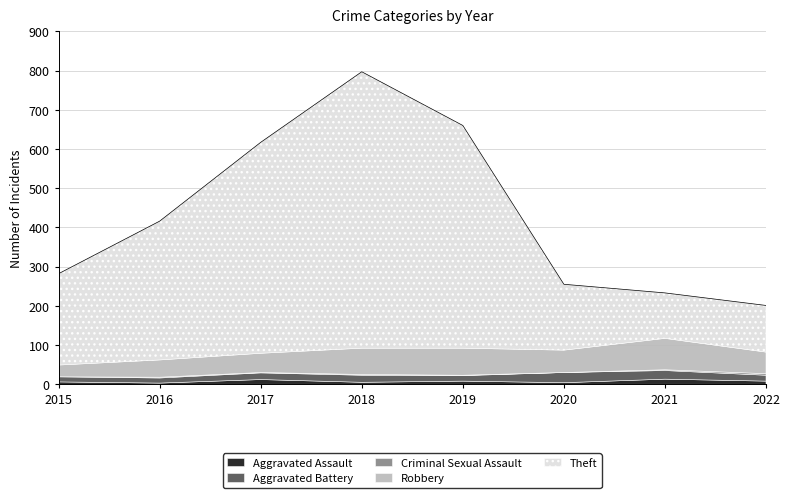

True or false: Theft has more than 1 interior local peaks.

False